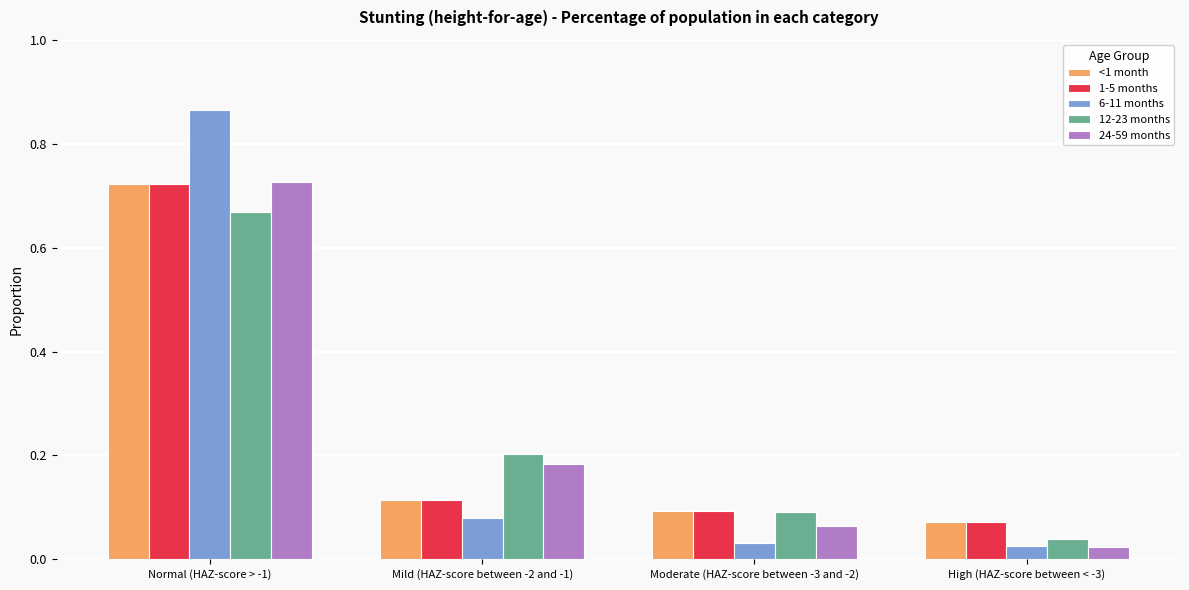

What is the difference between the maximum and minimum values in the 6-11 months series?

0.8